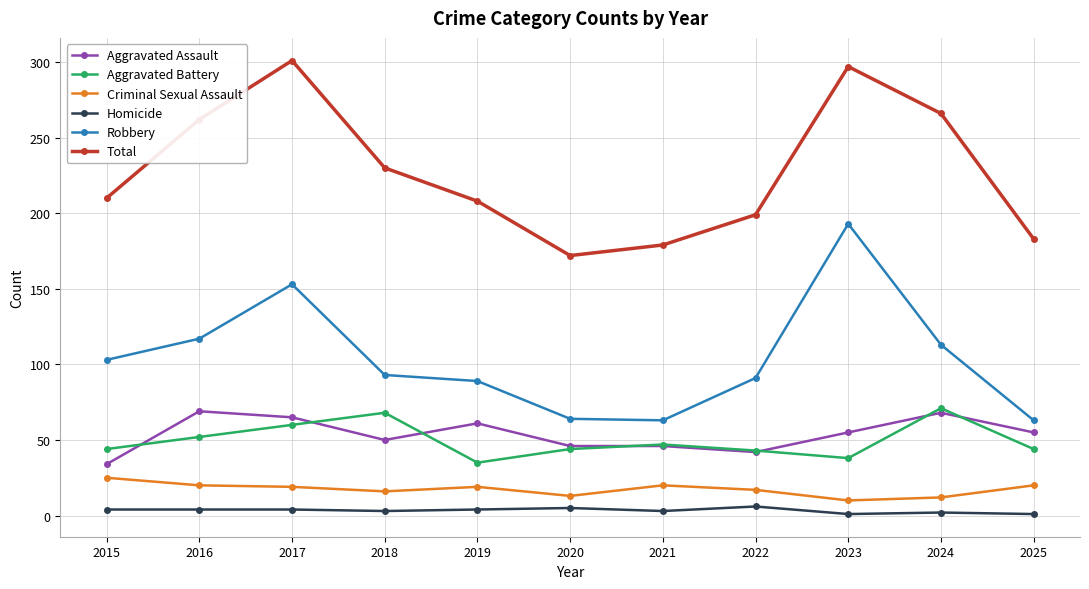

What is the sum of all Homicide values?

37